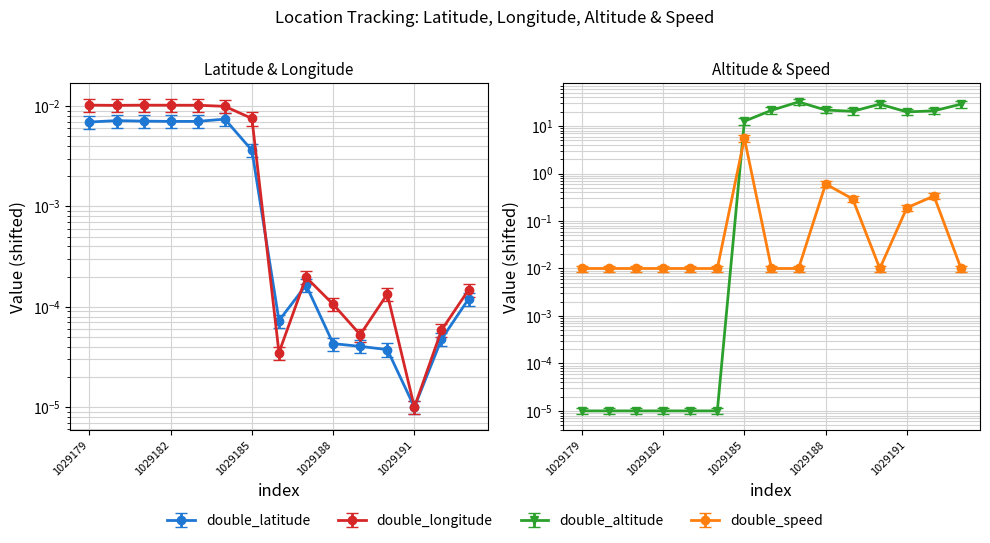

The double_altitude series shows 32.3 at 1029187. True or false?

True